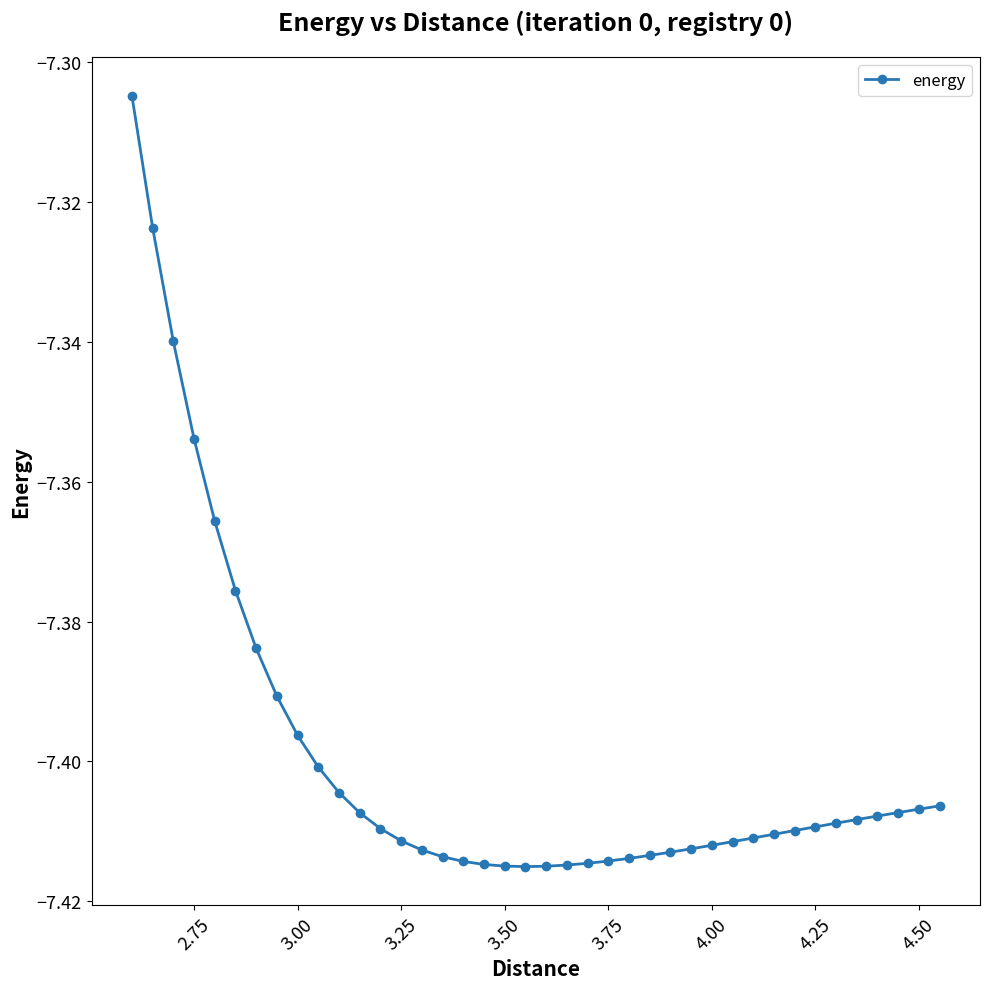

What is the difference between the maximum and minimum values?

0.1